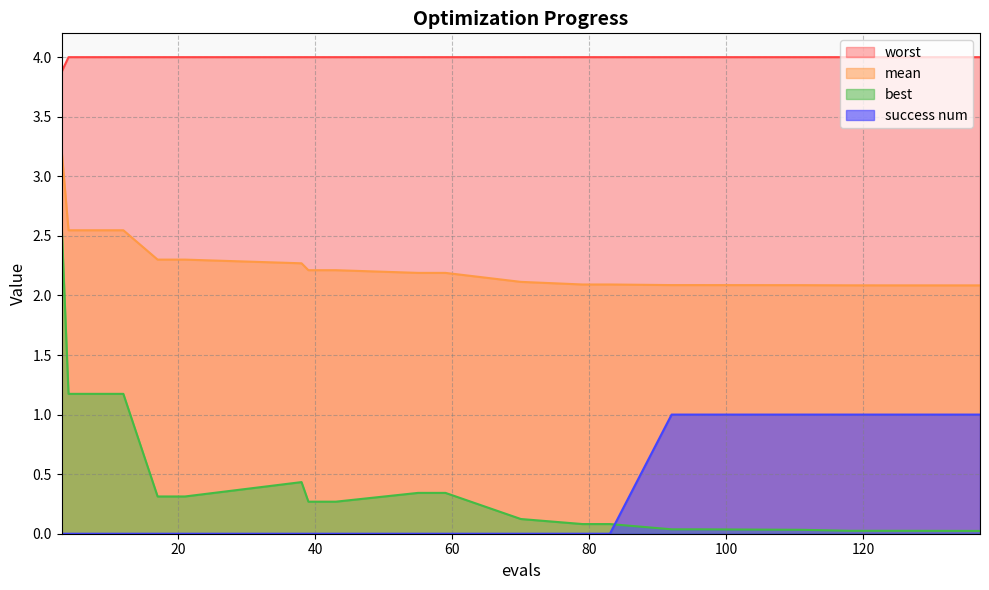

What is the spread (max minus min) of values at 43?

4.0